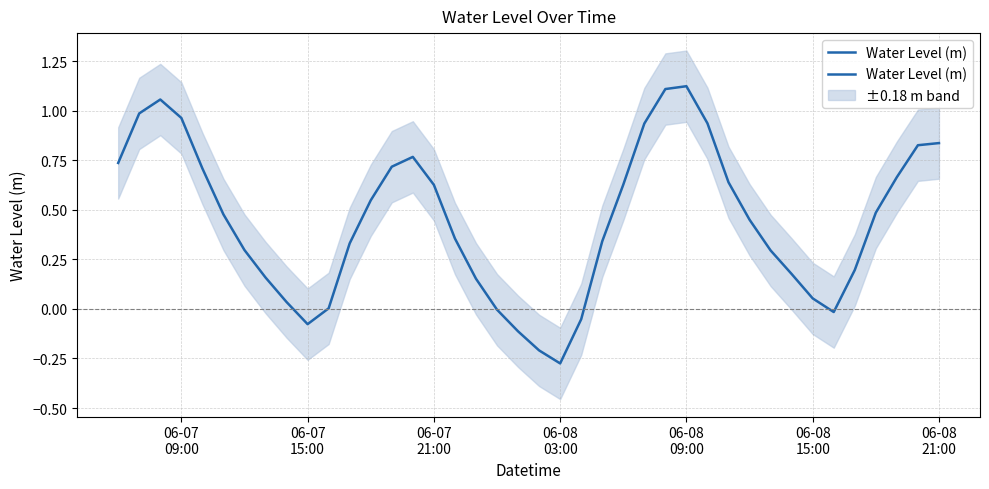

At which label does the data first exceed 0?

06-07
09:00